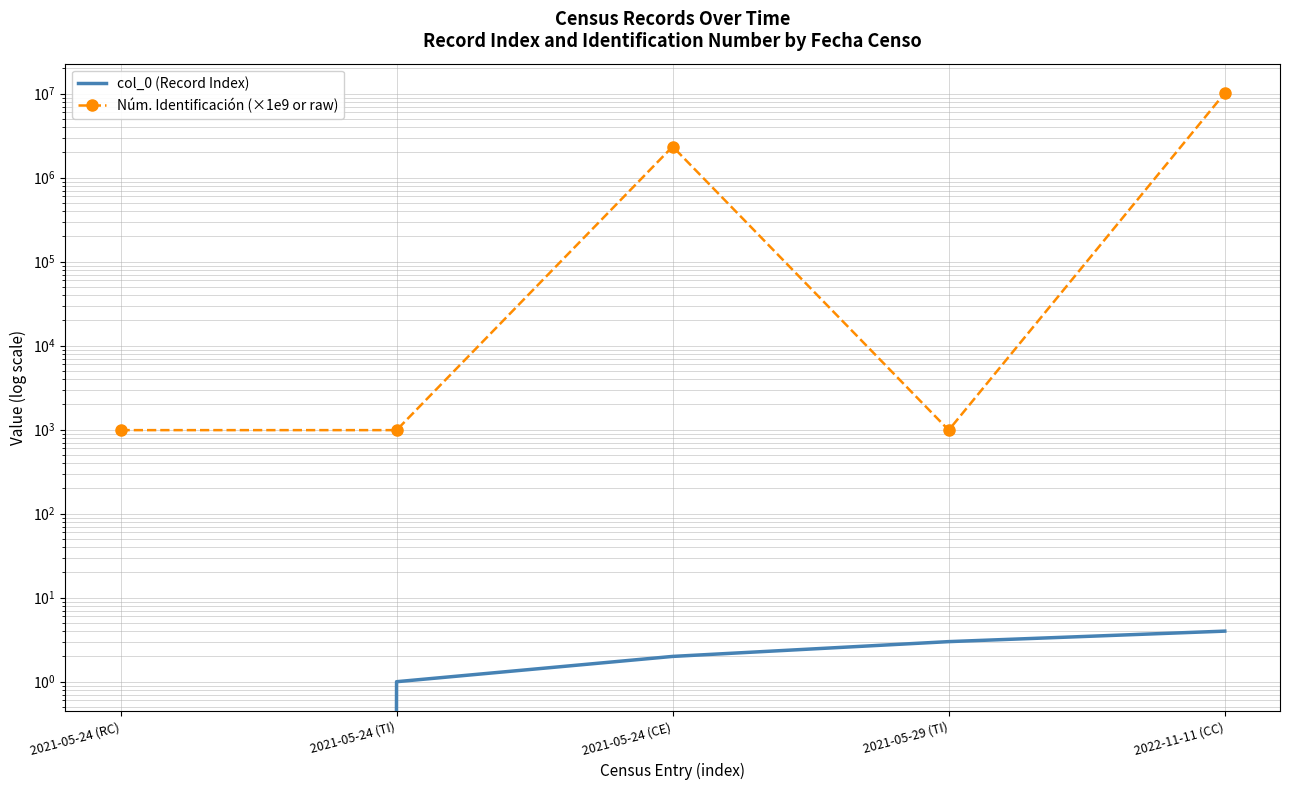

True or false: col_0 (Record Index) has more than 1 points higher than both neighbors.

False